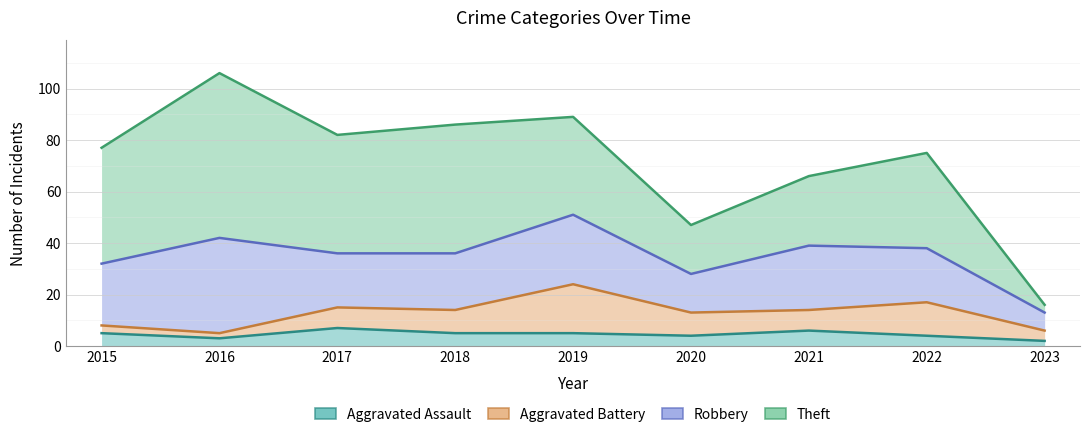

At which label is Aggravated Battery closest to 14?

2018